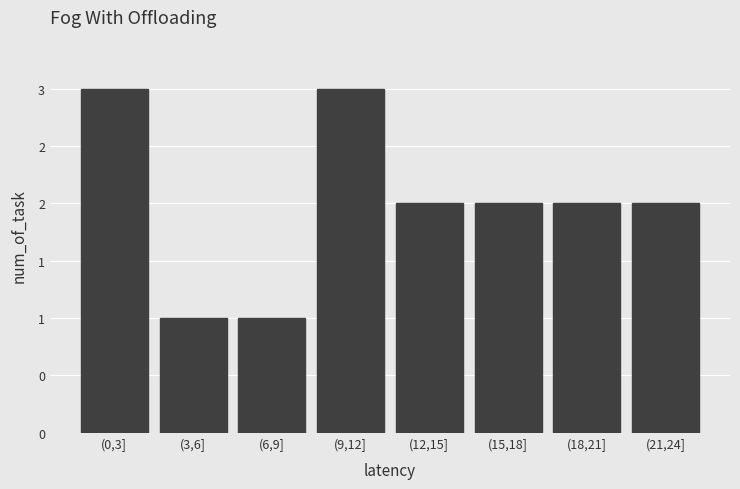

Are the bars horizontal?

No